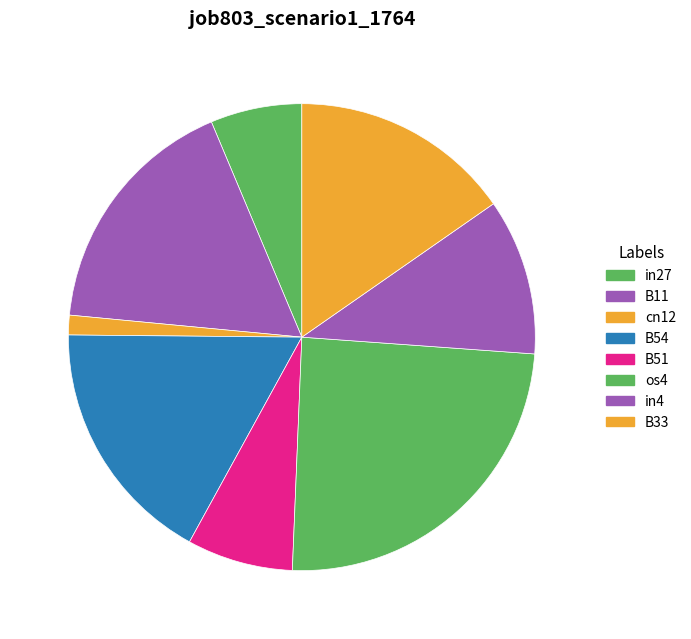

The in4 slice represents 11% of the pie. True or false?

True